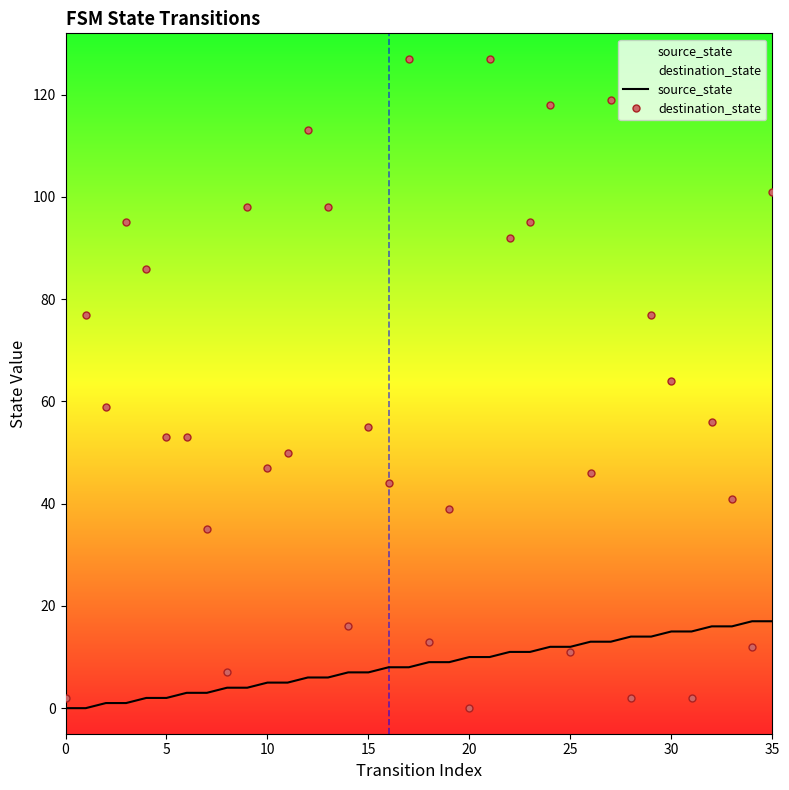

Is the value of destination_state at 34 greater than the value of source_state at 34?

No